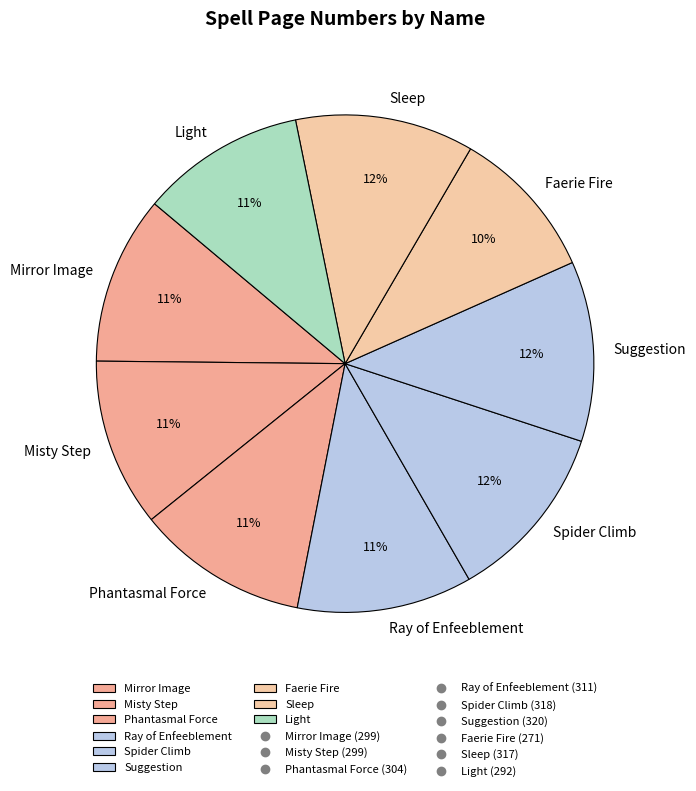

Does any single category account for the majority?

No